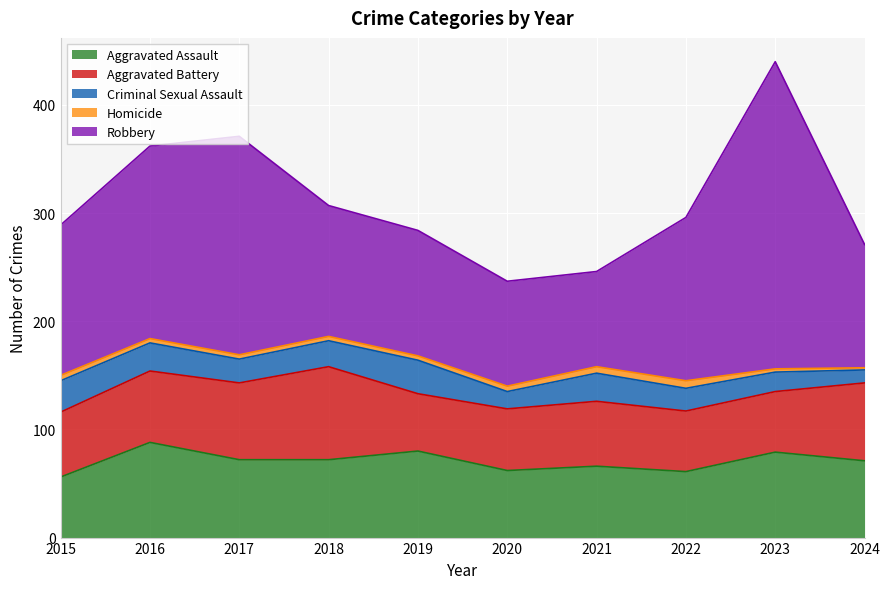

What is the difference between the highest and lowest values at 2024?

112